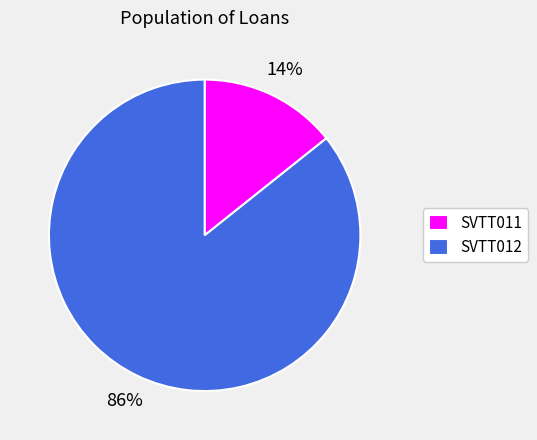

To the nearest percent, what percentage of the pie is SVTT012?

86%